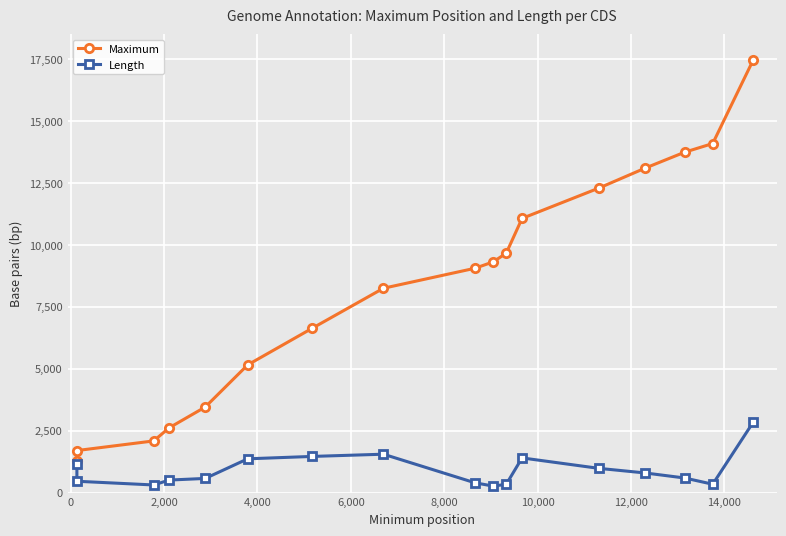

What is the average value of the Maximum series?

8289